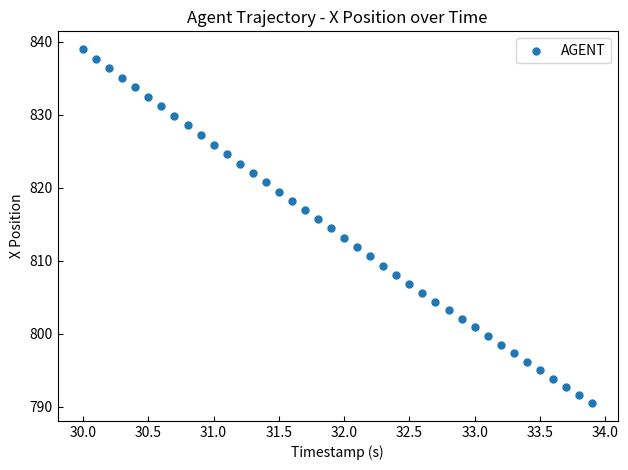

What is the range of Y values (max minus min)?

48.5